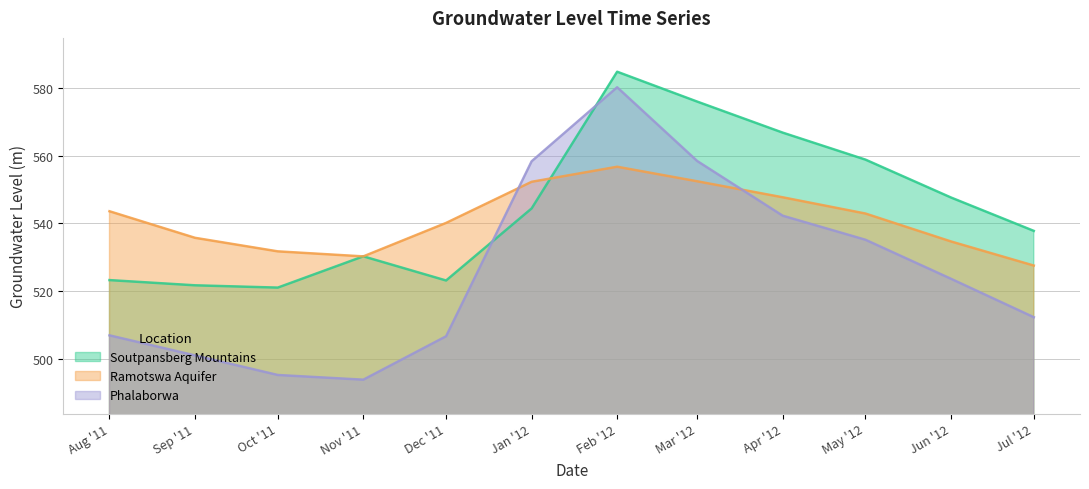

What is the difference between the maximum and second lowest values in the Soutpansberg Mountains series?

63.1